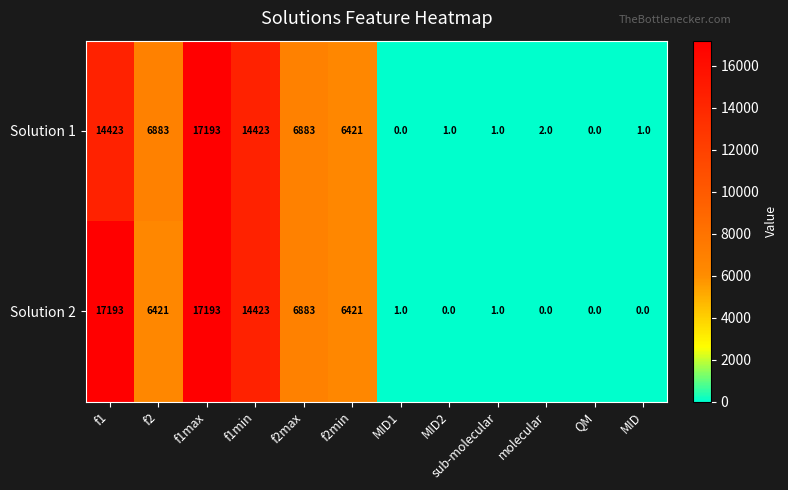

How many data points does each series have?

12